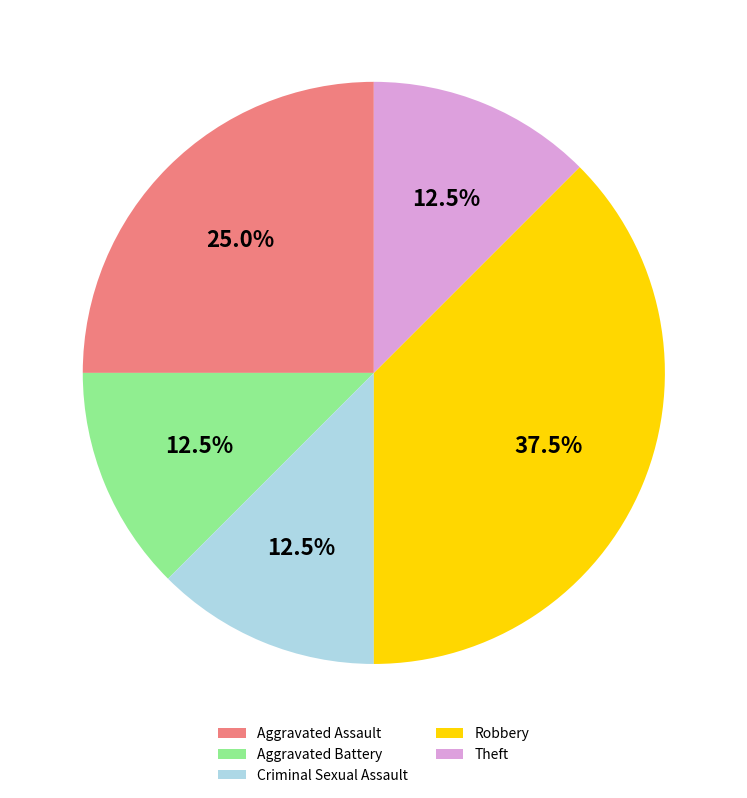

What is the ratio of the value at Aggravated Assault to the value at Robbery?

0.7